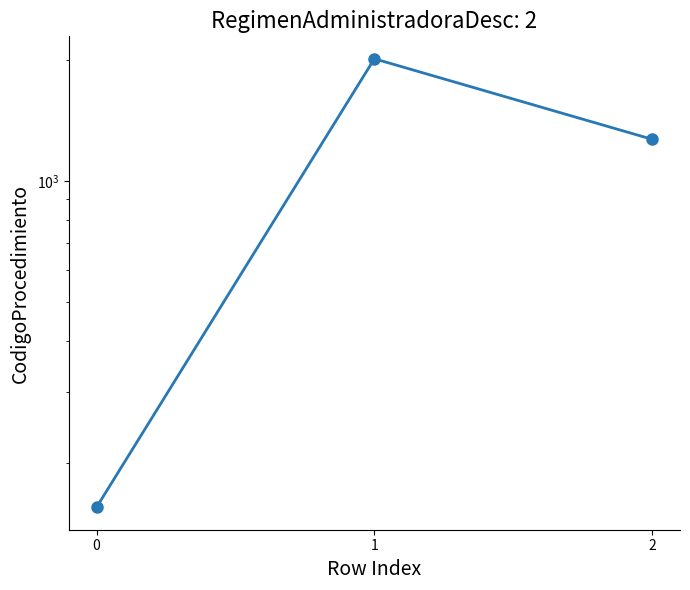

What is the value of the 1st point from the left?

155